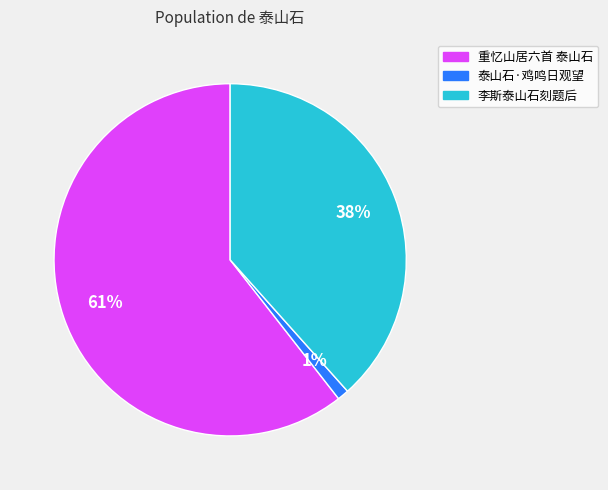

To the nearest percent, what portion does 泰山石·鸡鸣日观望 represent?

1%